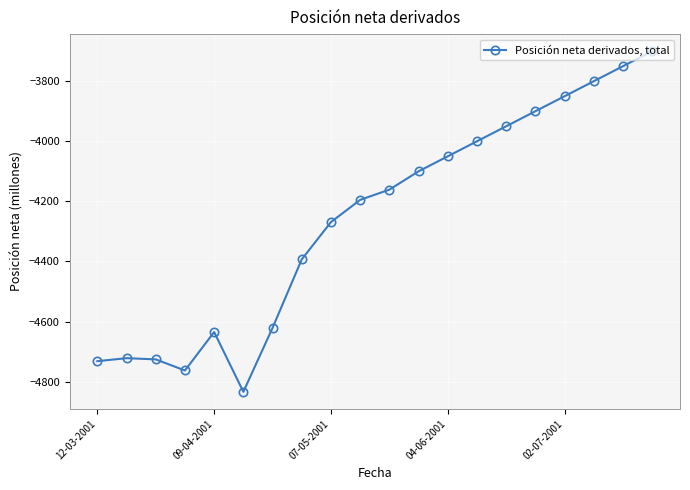

What is the smallest value displayed?

-4834